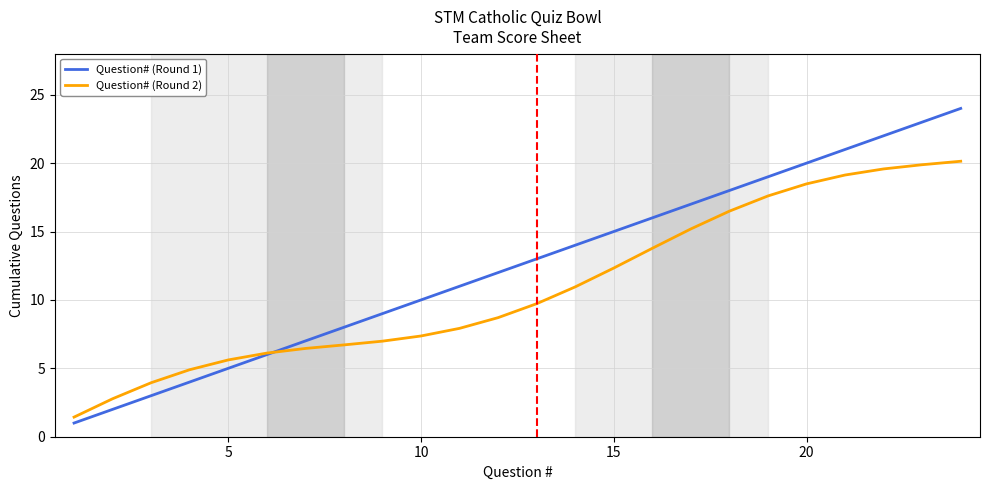

Which series has the largest total across all categories?

Question# (Round 1)